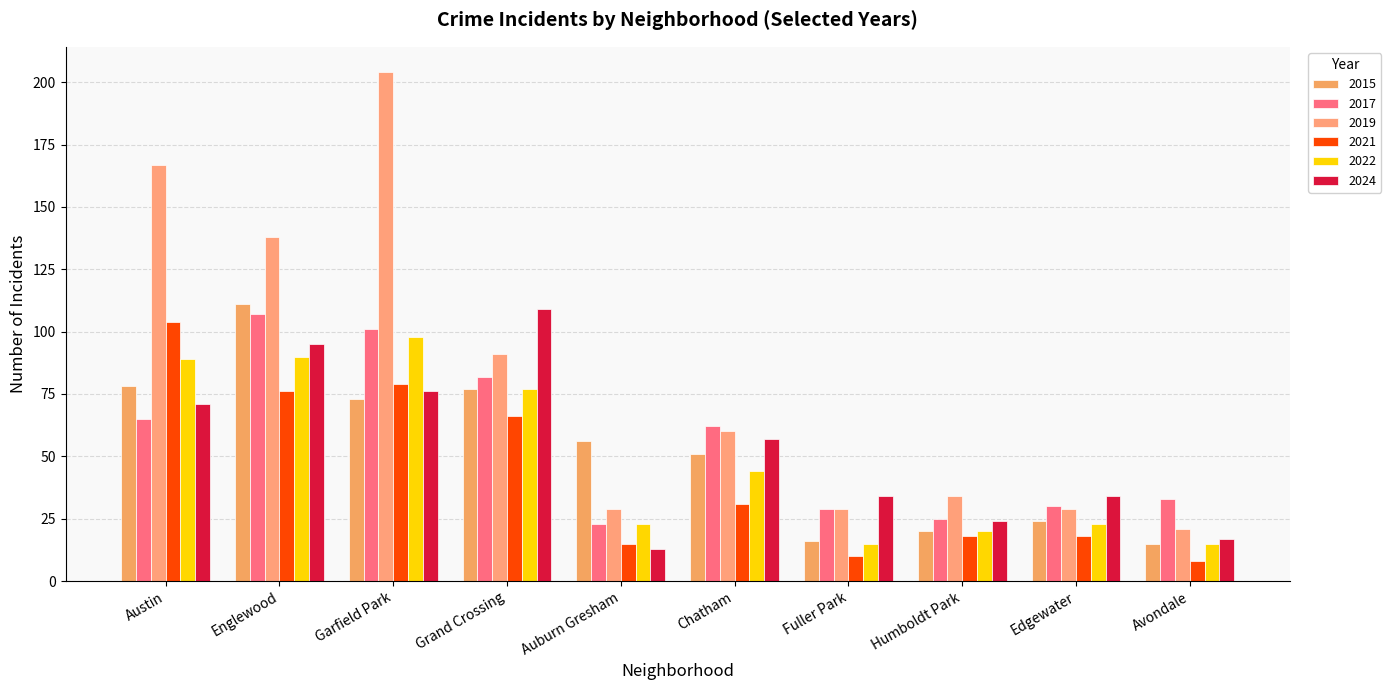

Rank the series at Chatham from highest to lowest value.

2017, 2019, 2024, 2015, 2022, 2021